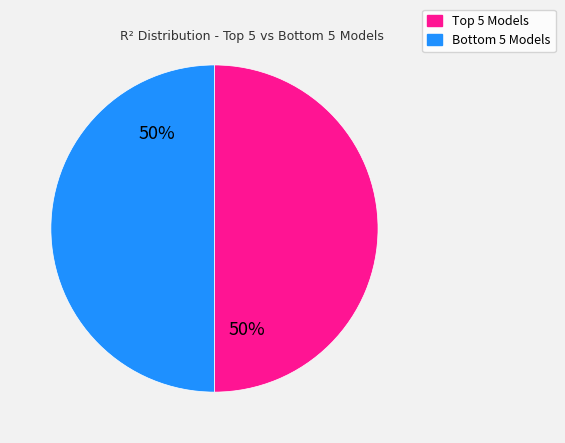

To the nearest percent, what is the average slice percentage?

50%